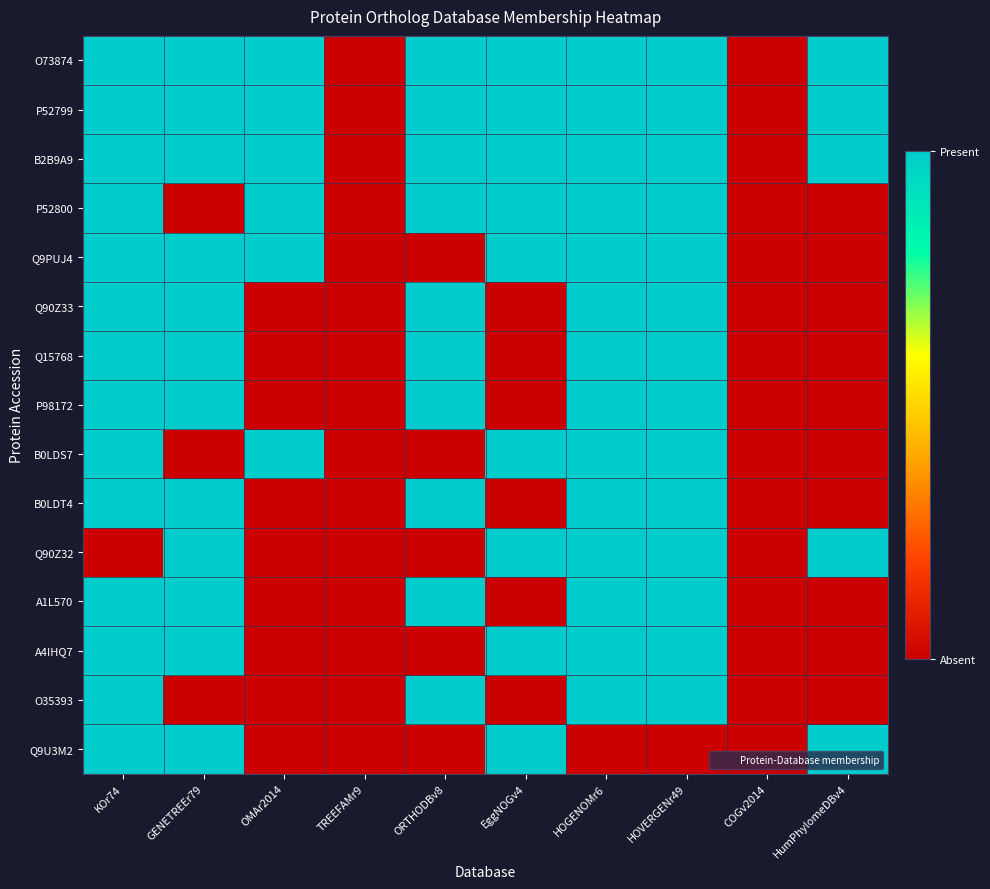

Between KOr74 and HOGENOMr6, which is larger?

KOr74